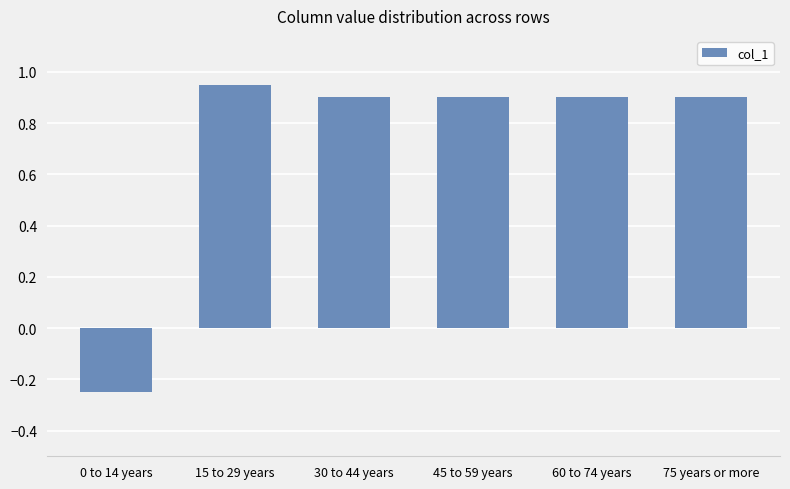

What is the sum of all values?

4.3